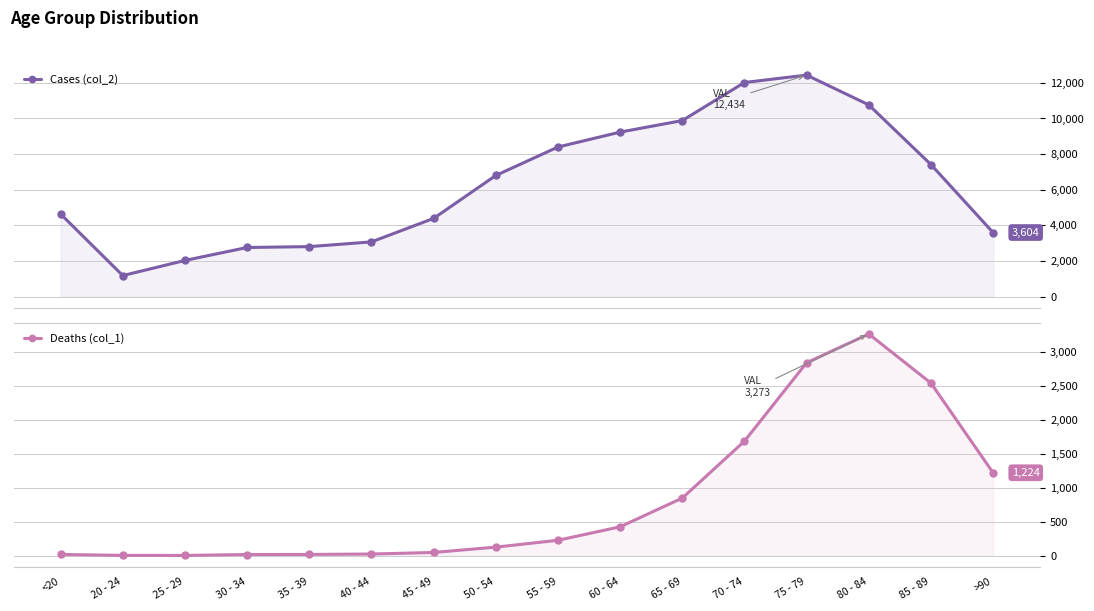

Is the value of Deaths (col_1) at 45 - 49 greater than the value of Cases (col_2) at 40 - 44?

No